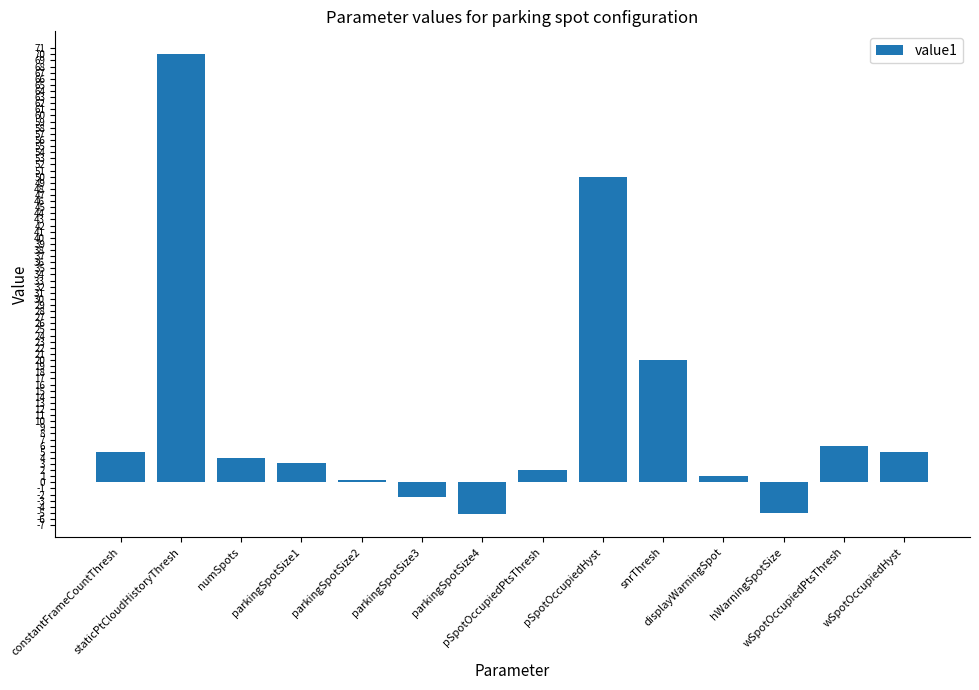

What is the change in value from parkingSpotSize4 to wSpotOccupiedPtsThresh?

+11.2